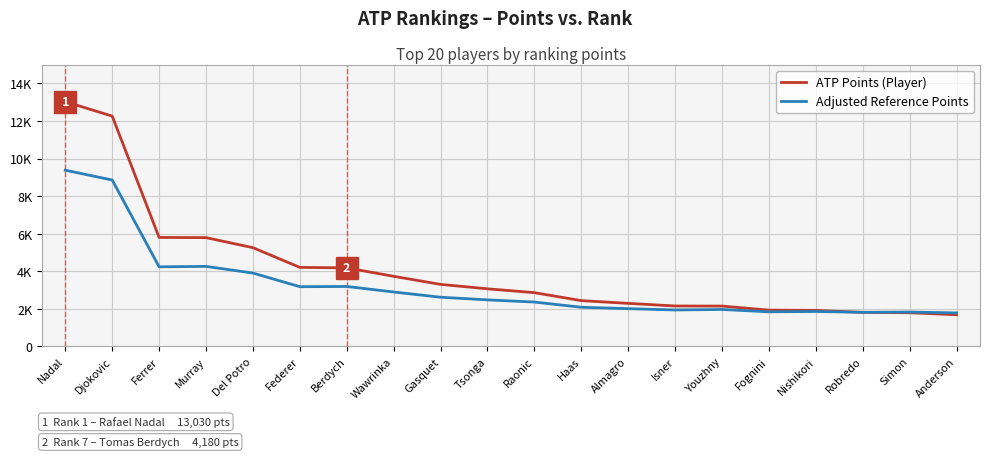

What is the label of the 7th point from the left?

Berdych